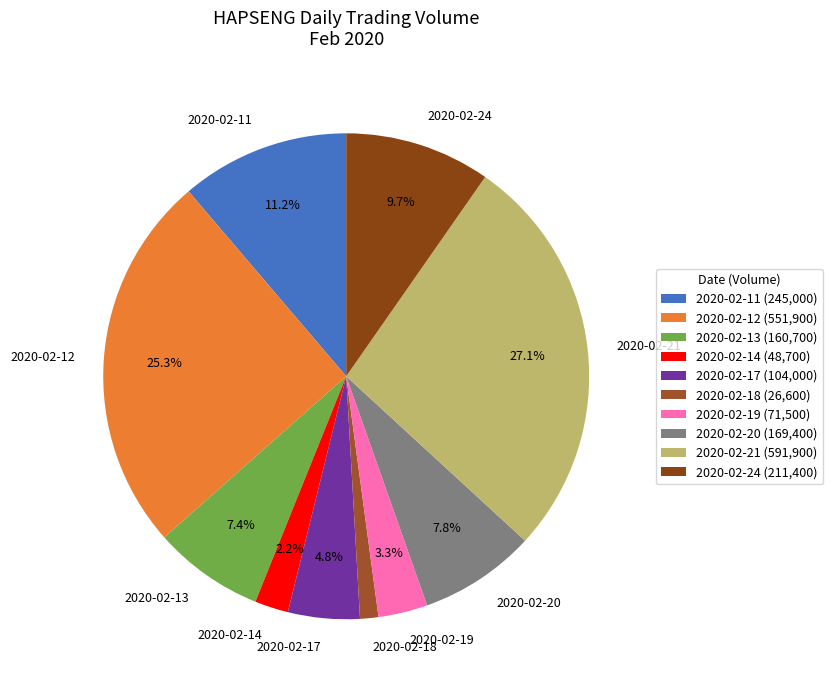

Do 2020-02-19 and 2020-02-24 together represent more than half of the pie?

No